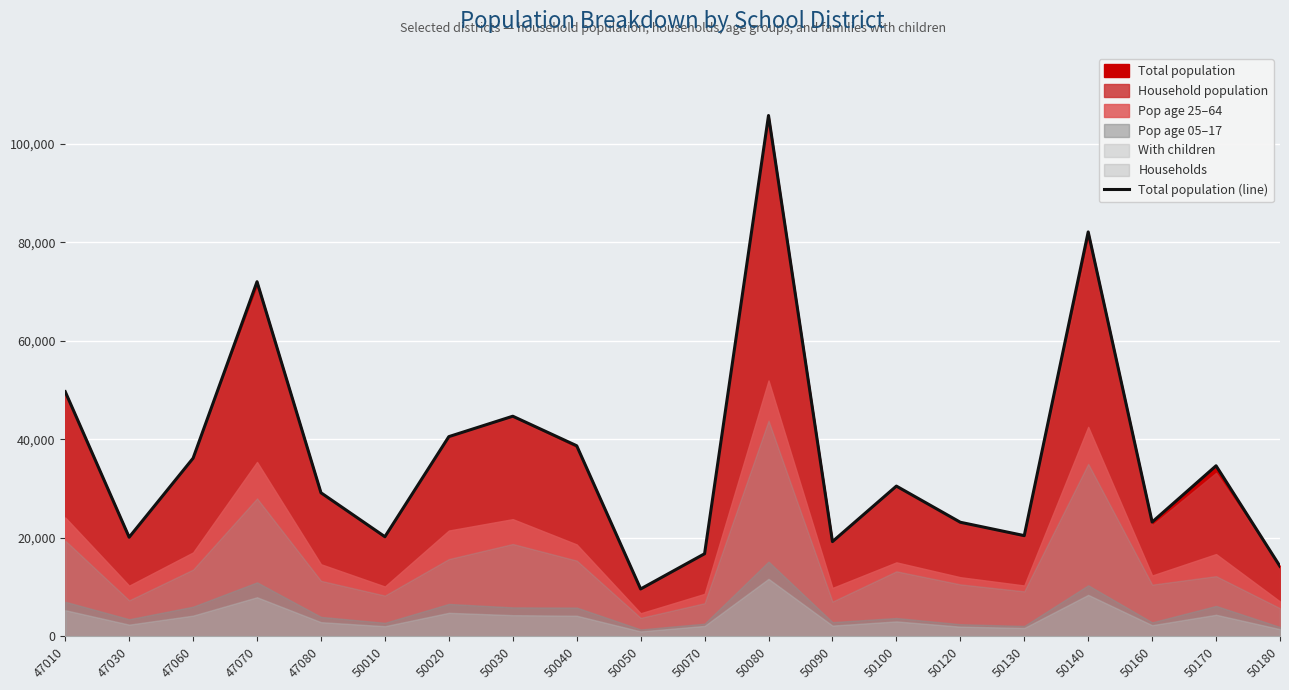

What is the maximum value shown in the chart?

105763